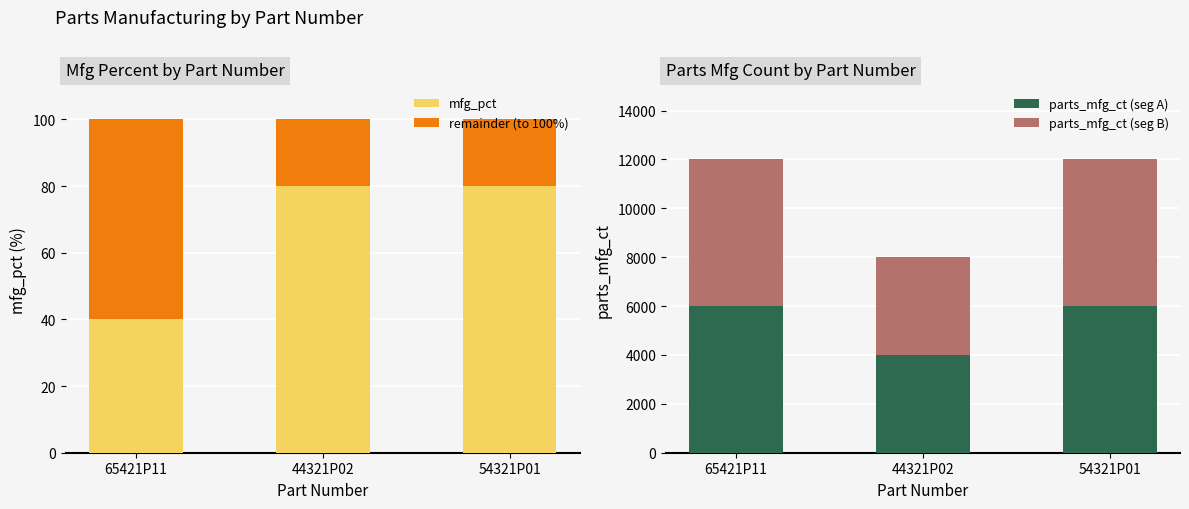

How many values in the parts_mfg_ct (seg A) series are below 6000?

1